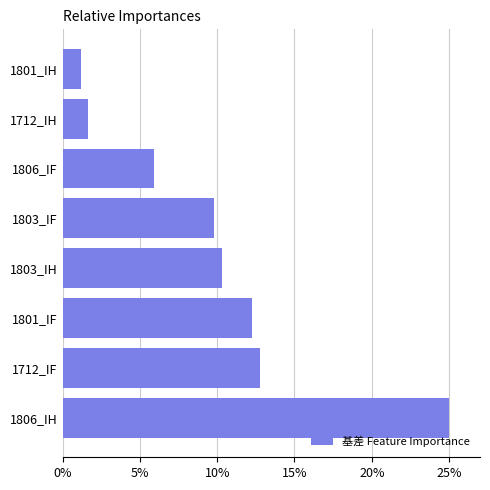

What is the average value?

9.9